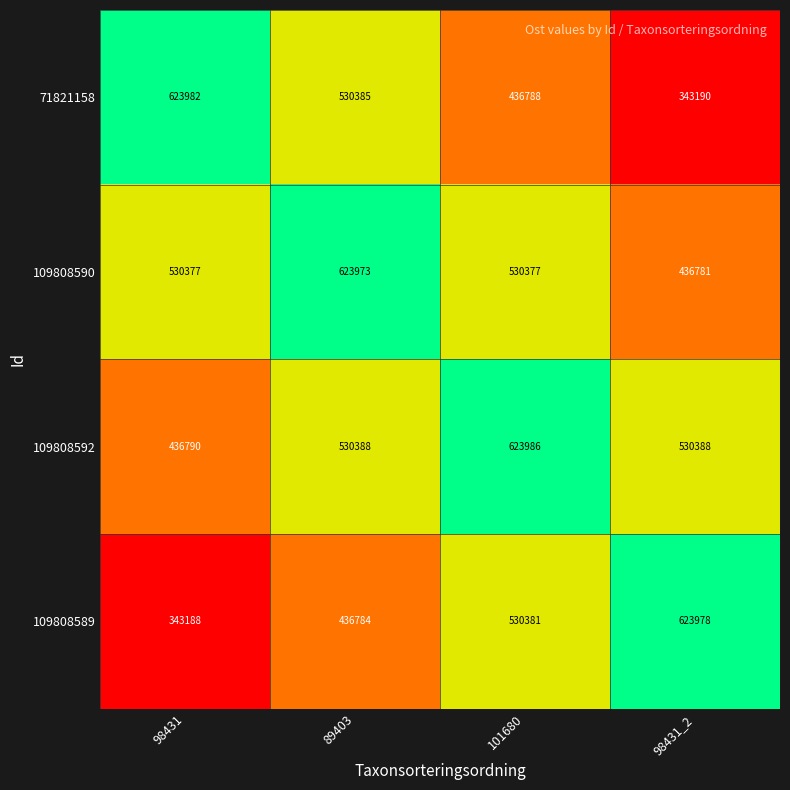

How many 109808590 values are between 530377 and 623973?

3